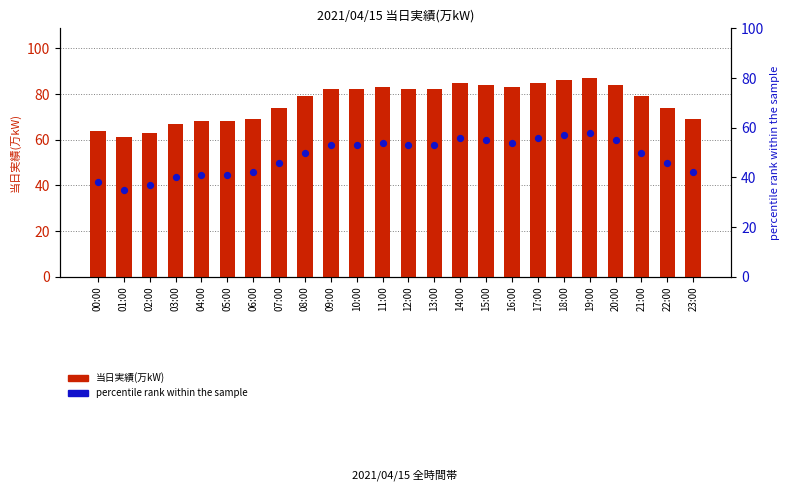

Which series reaches the maximum Y coordinate?

当日実績(万kW)